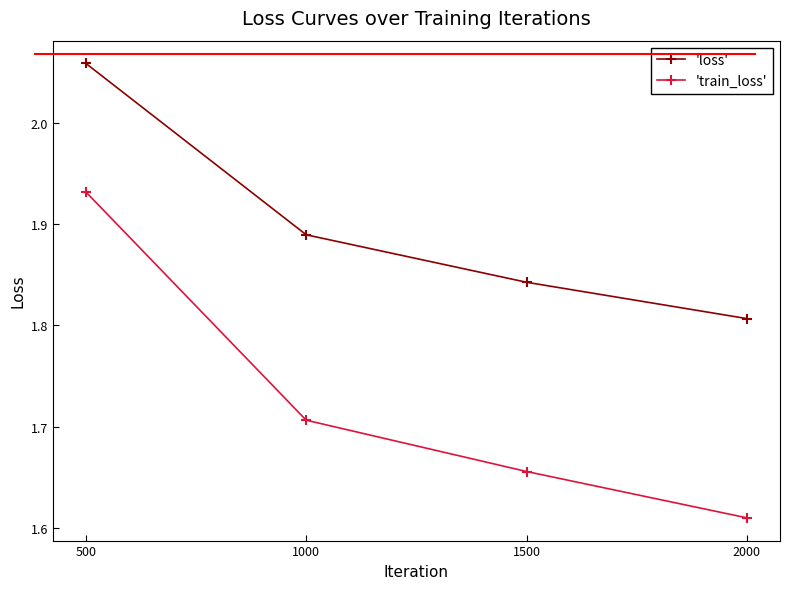

True or false: 'train_loss' and 'loss' cross at least once.

False